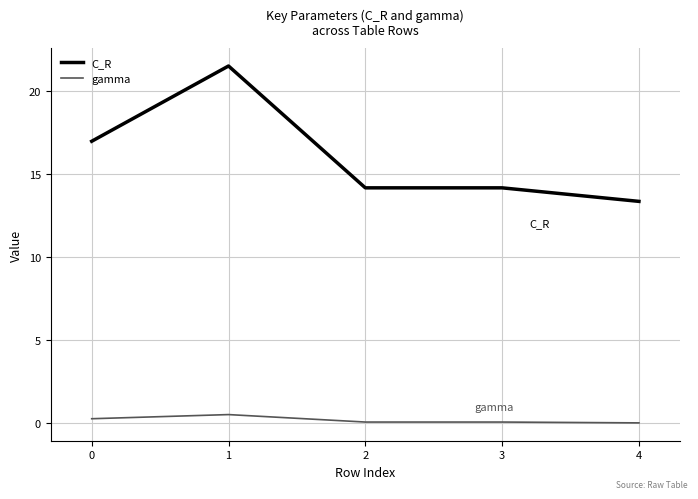

The value of C_R at 0 is 28.2. True or false?

False